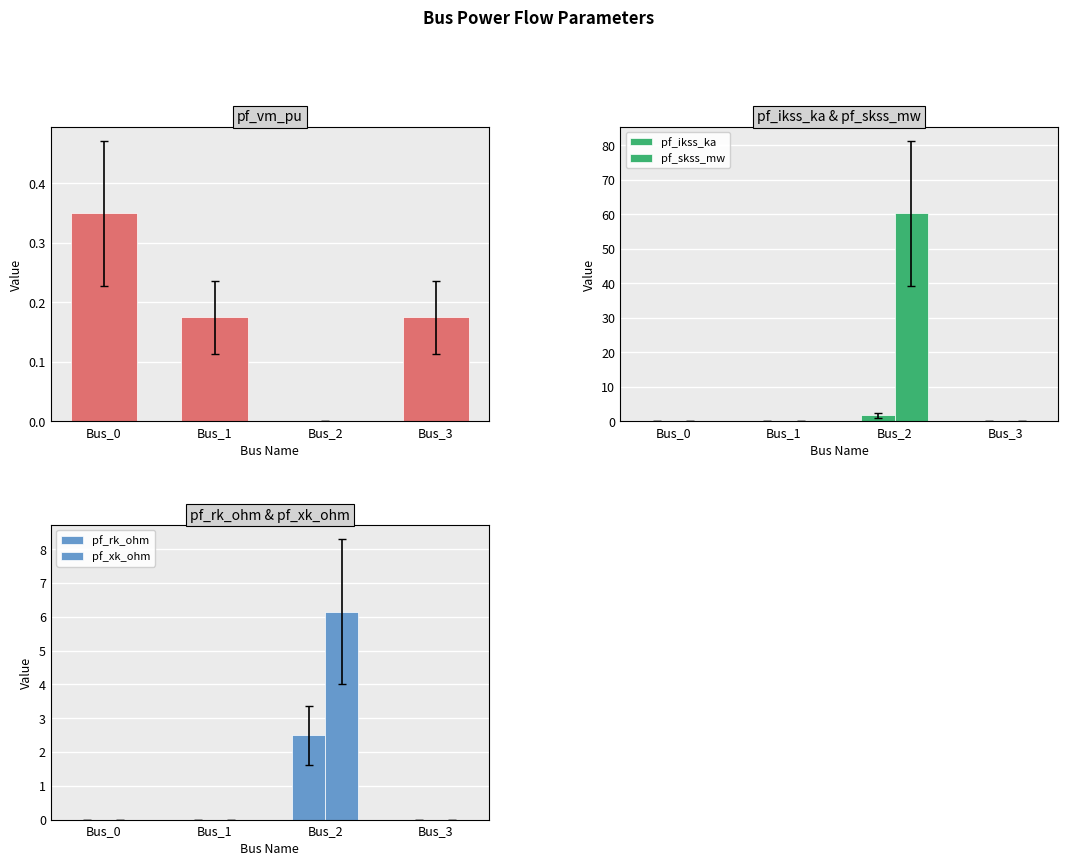

What is the maximum value shown in the chart?

60.2